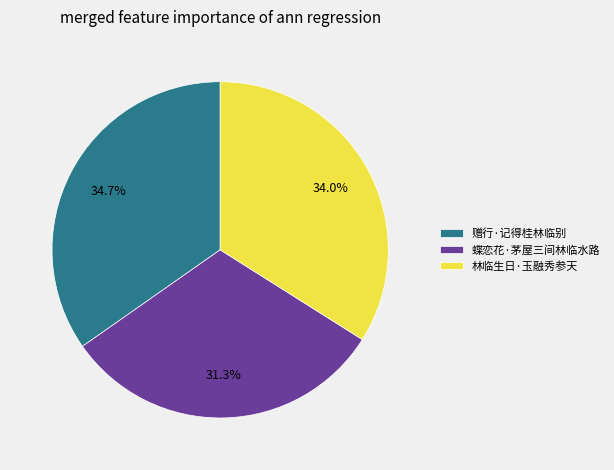

Between 蝶恋花·茅屋三间林临水路 and 林临生日·玉融秀参天, which is larger?

林临生日·玉融秀参天